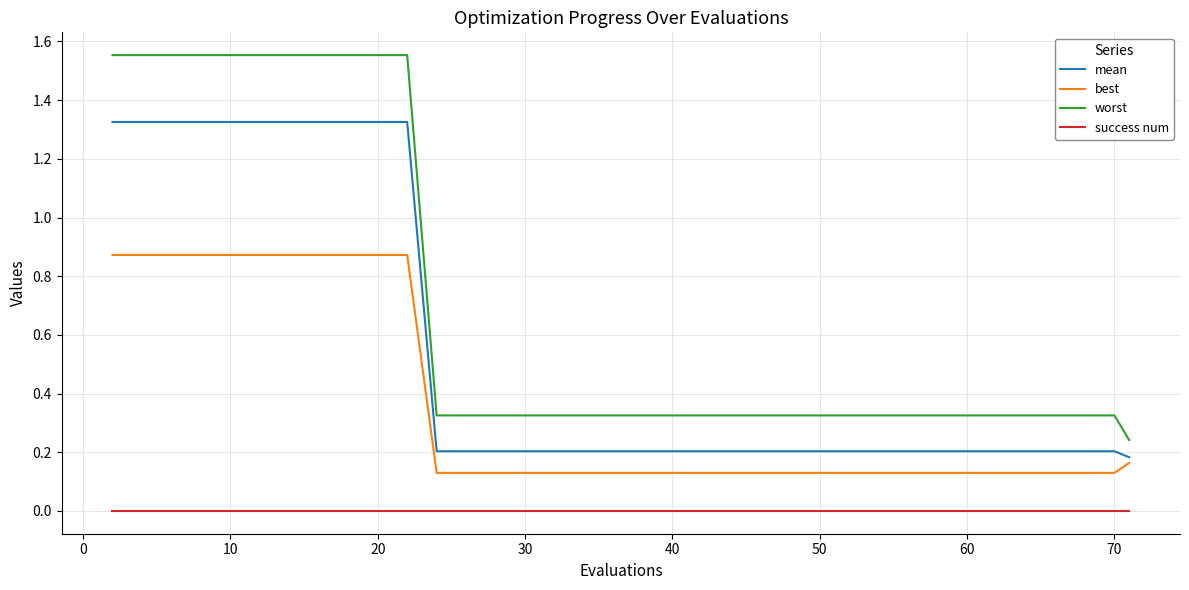

Which series has the largest range (max minus min)?

worst